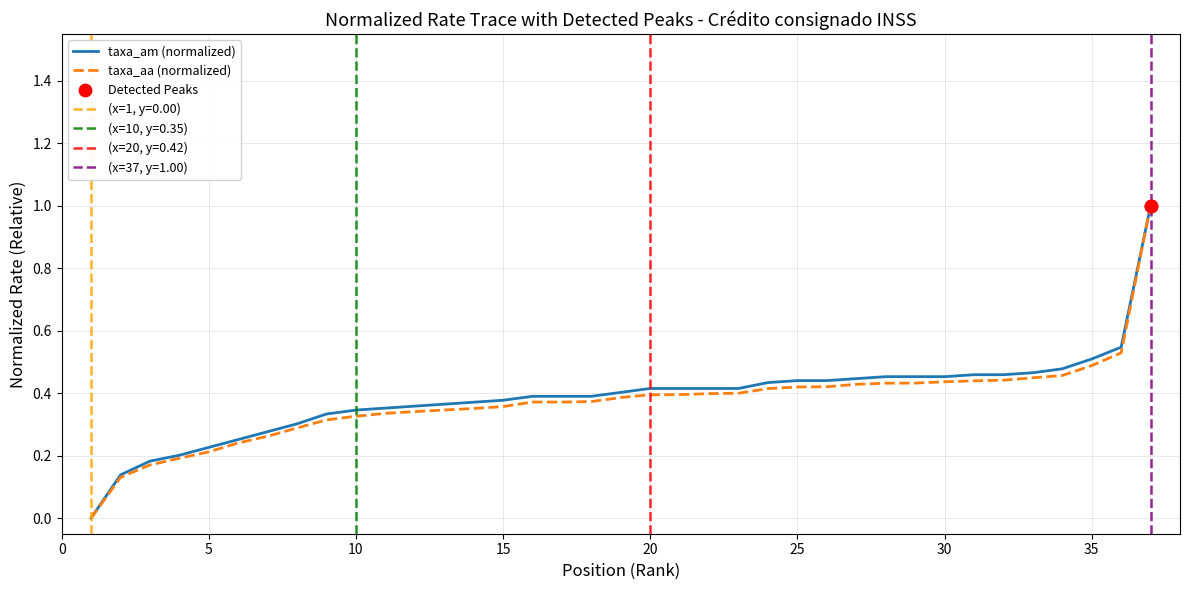

Which series has the largest Y range (max minus min)?

taxa_am (normalized)